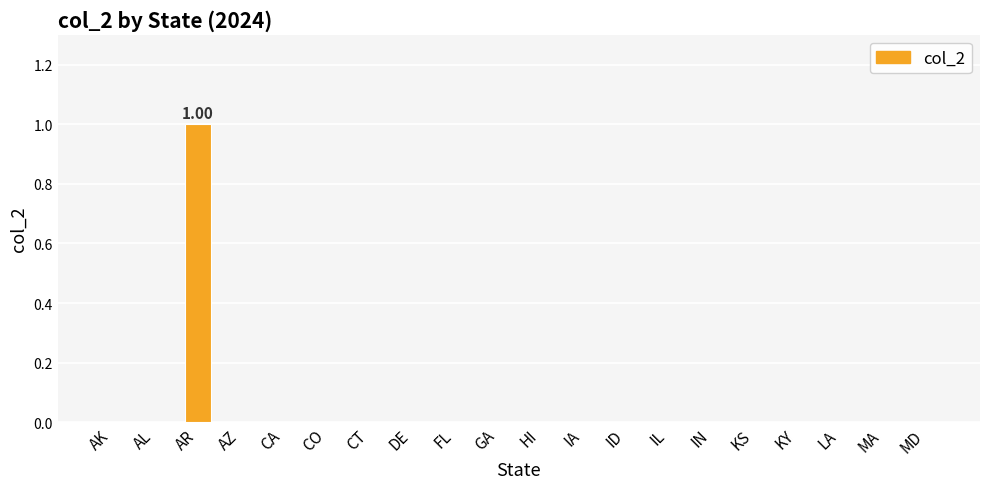

Reading left to right, transcribe all the data shown in this chart.

AK=0	AL=0	AR=1	AZ=0	CA=0	CO=0	CT=0	DE=0	FL=0	GA=0	HI=0	IA=0	ID=0	IL=0	IN=0	KS=0	KY=0	LA=0	MA=0	MD=0